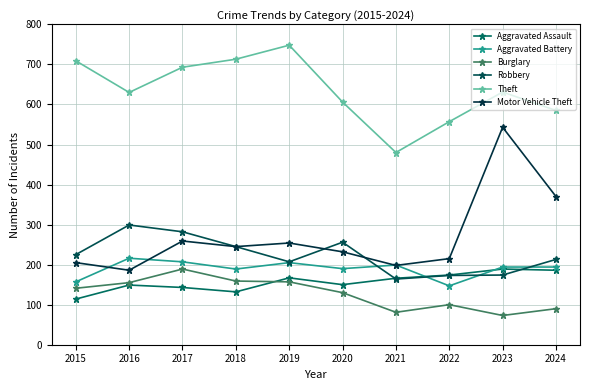

What is the maximum value for Aggravated Battery?

216